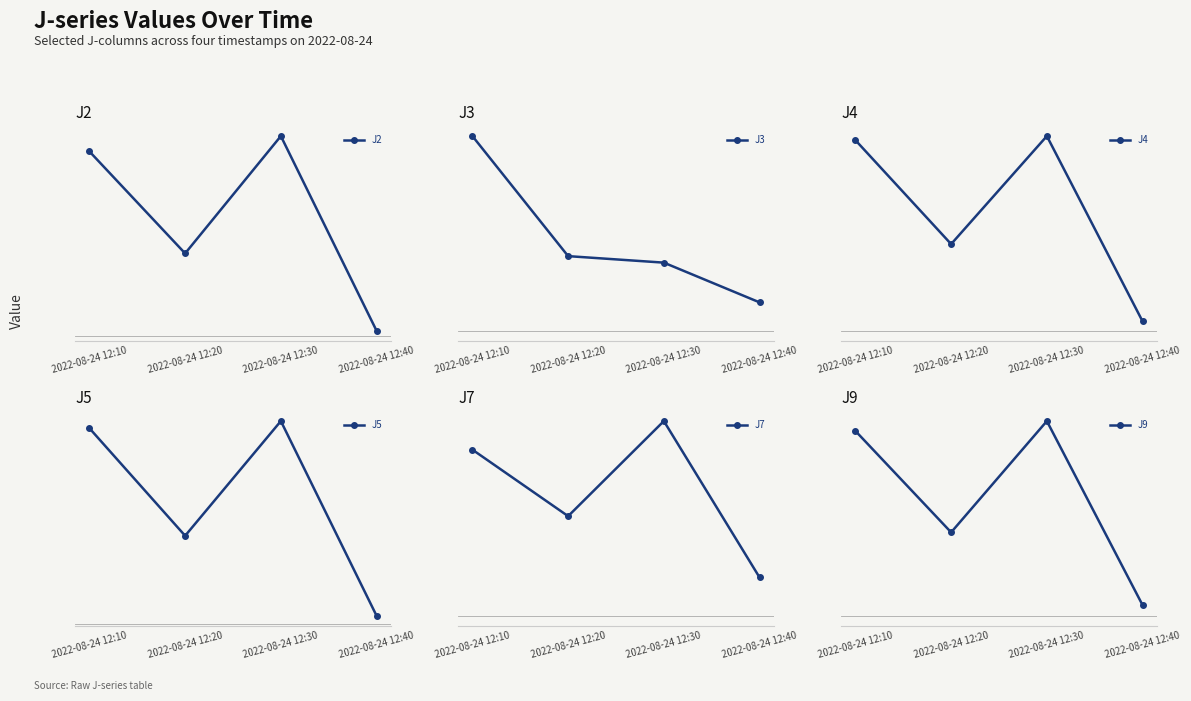

What is the value of the J7 point at the 2nd from the left?

28.8